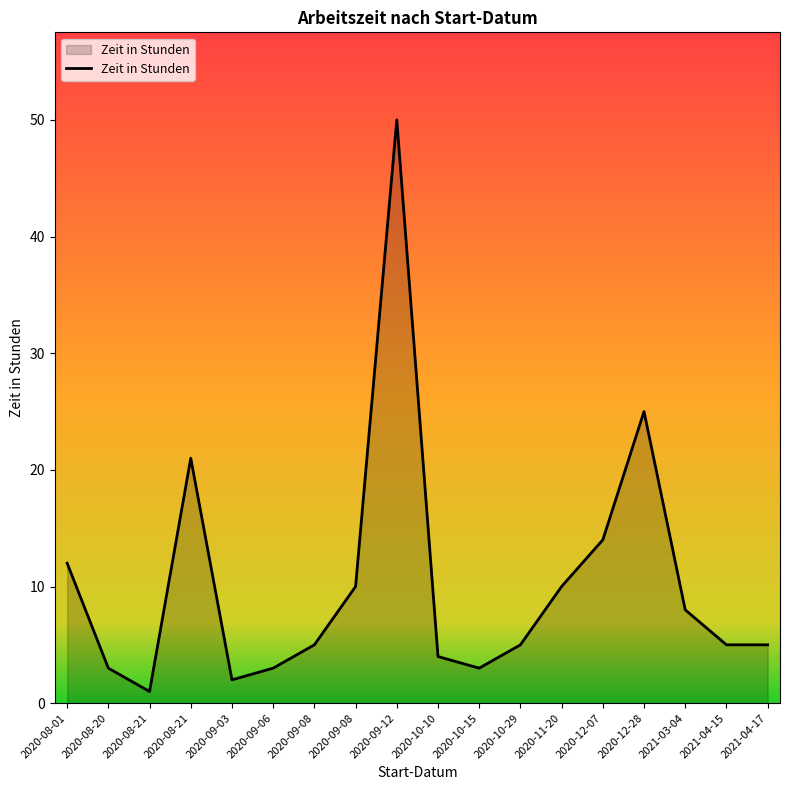

Does the chart display data point markers on the line(s)?

No